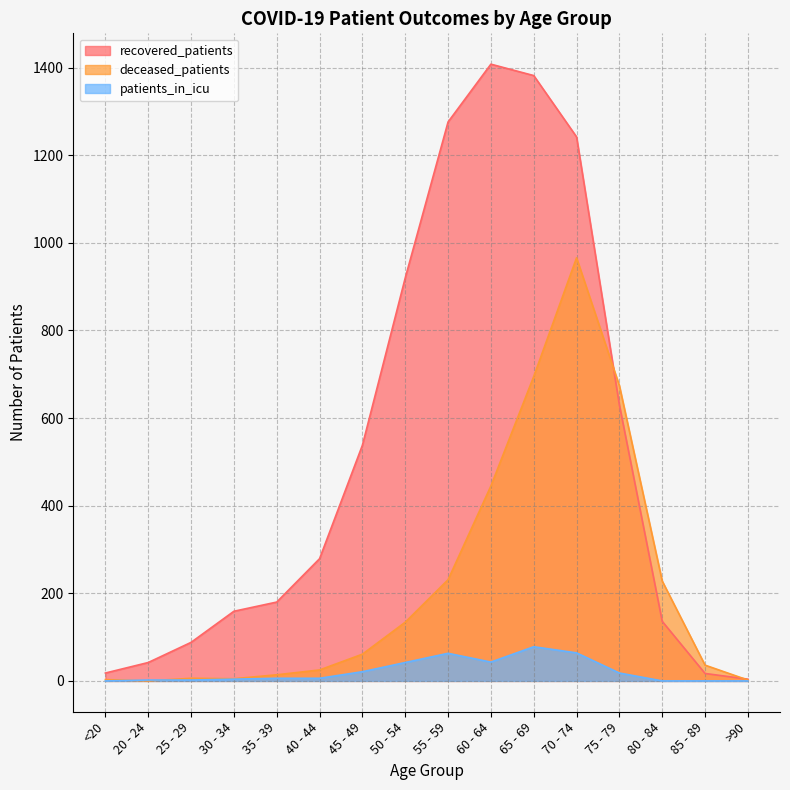

Between <20 and 40 - 44, which series saw the biggest shift?

recovered_patients